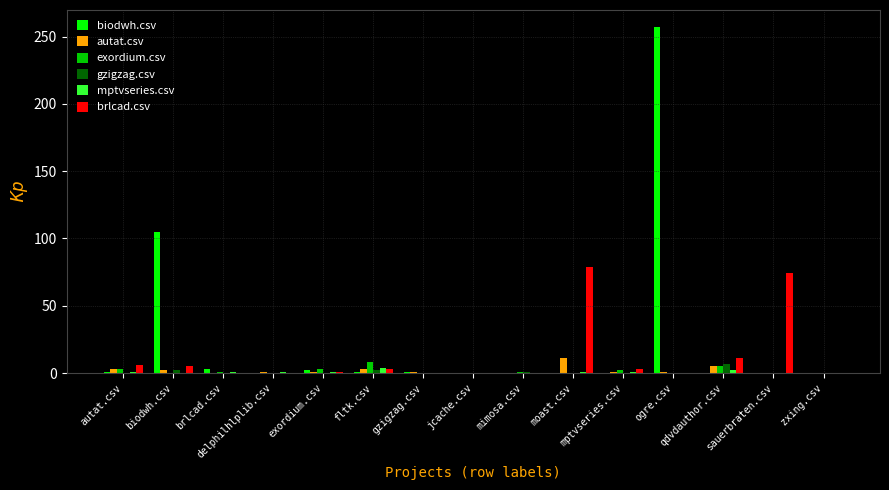

What is the average value of the autat.csv series?

2